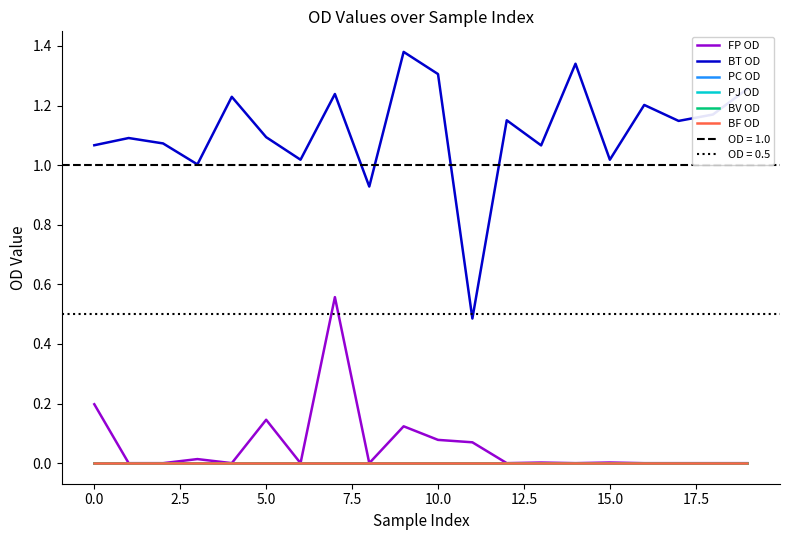

The value of BV OD at 12 is 0.0. True or false?

True